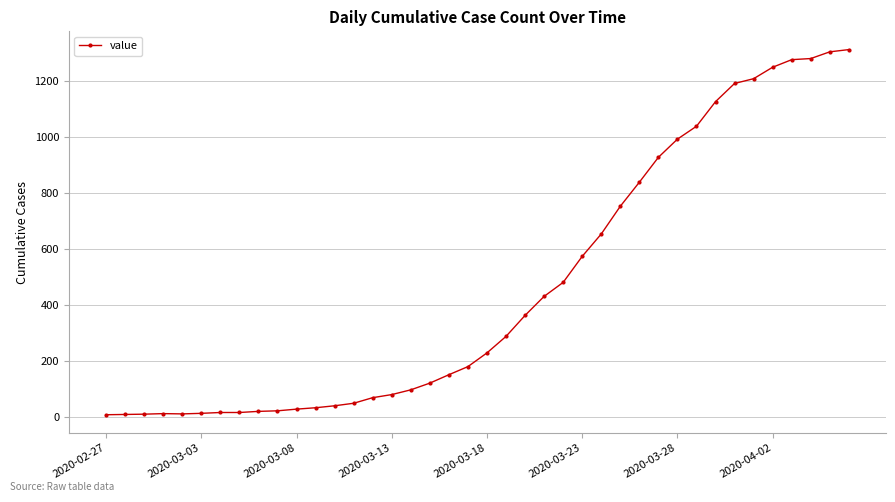

What is the sum of all values?

18511